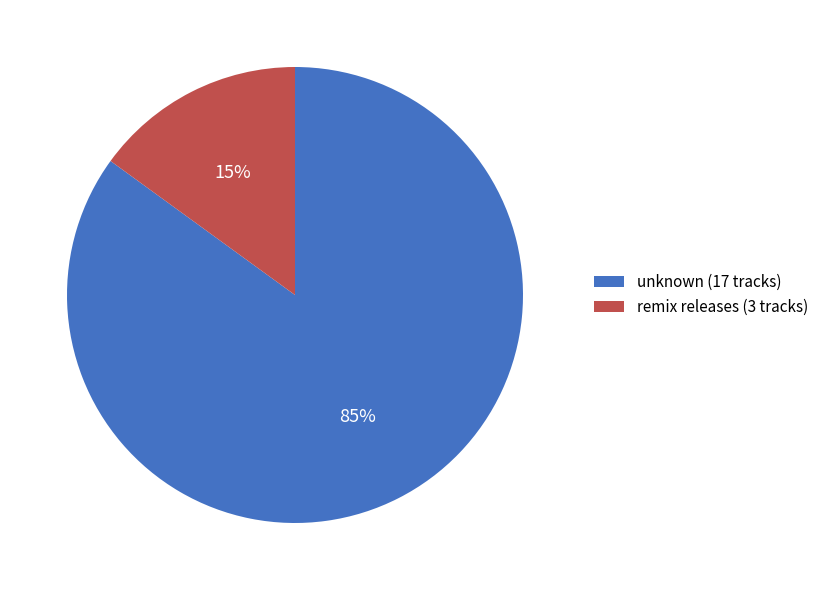

What is the ratio of the value at unknown (17 tracks) to the value at remix releases (3 tracks)?

5.7